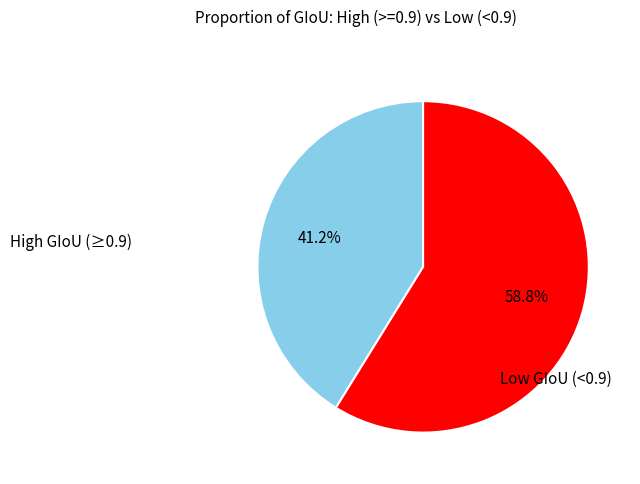

Which category has the smallest portion of the pie?

High GIoU (≥0.9)